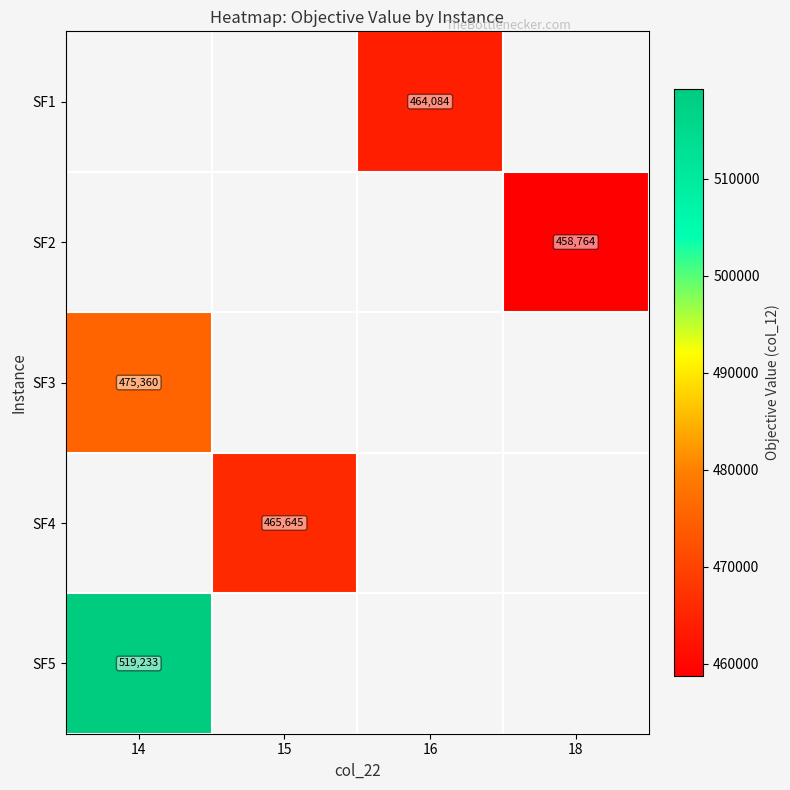

What is the maximum value shown in the chart?

519232.9